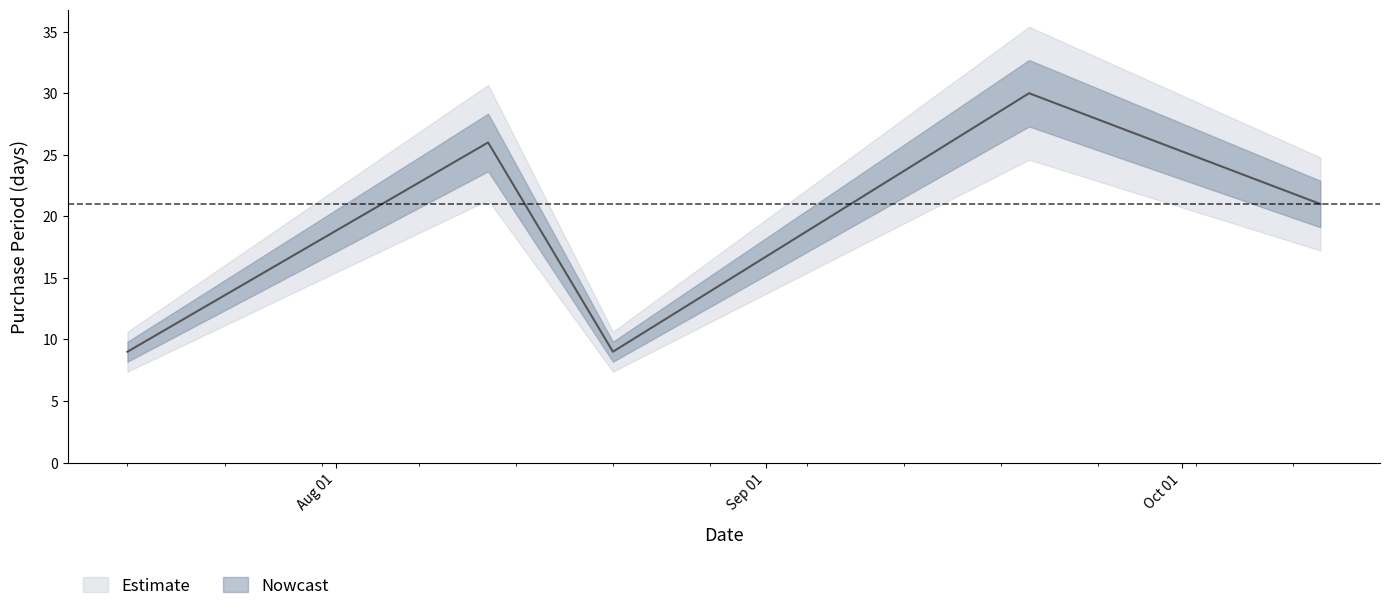

How many data points are less than 21?

2